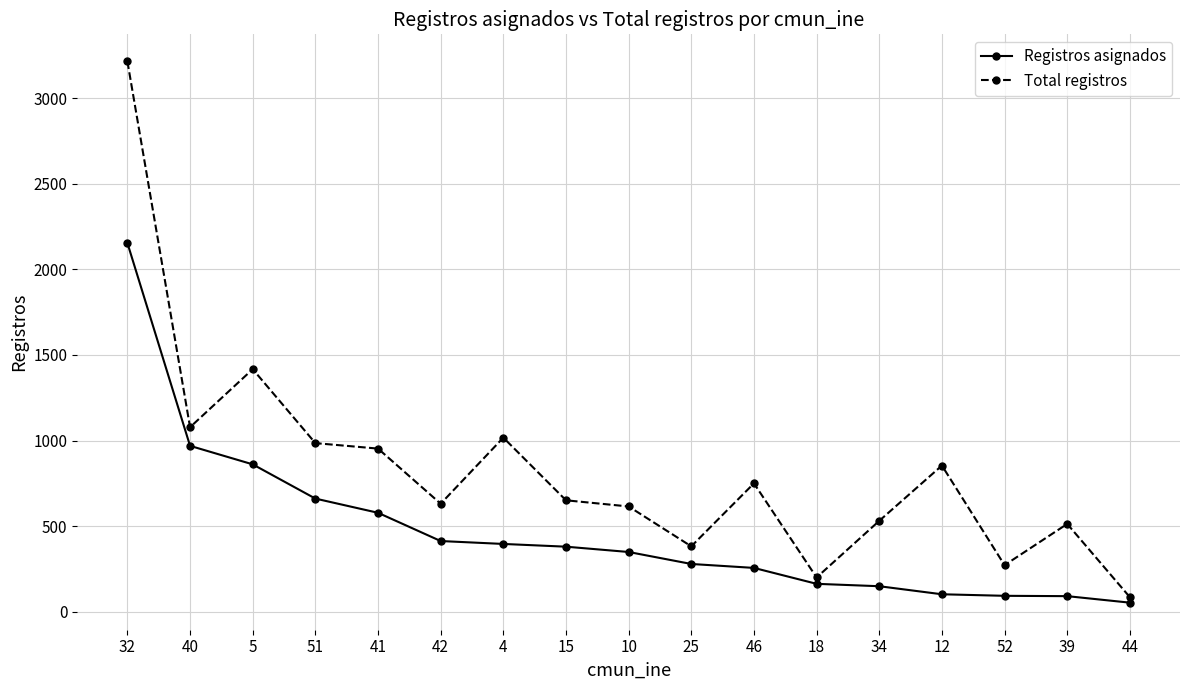

Where is the first local maximum for Total registros?

5